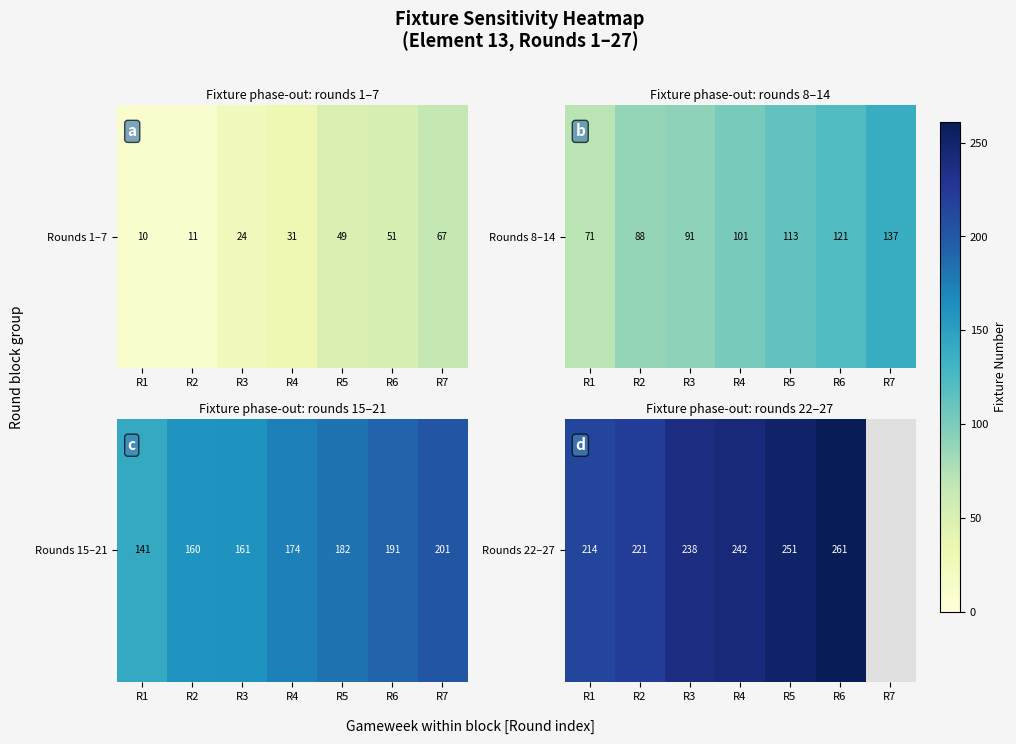

At which category does the chart reach its minimum across all series?

R1